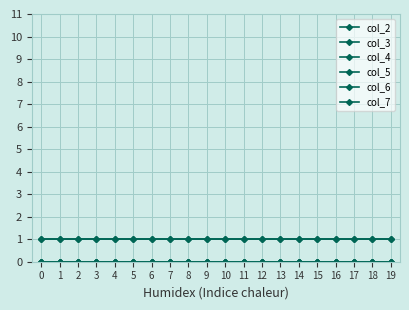

What is the sum of the col_6 values at 14 and 16?

2